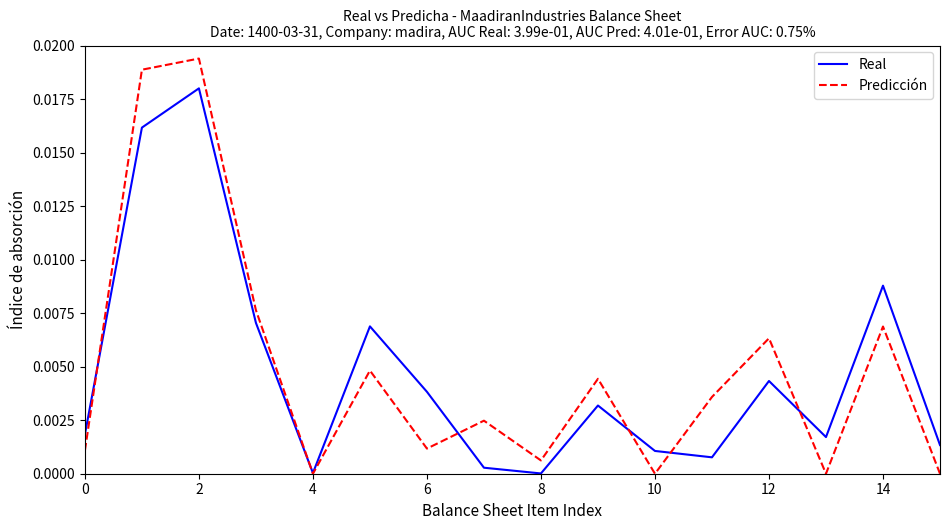

Rank the series by their maximum value, from highest to lowest.

Predicción, Real